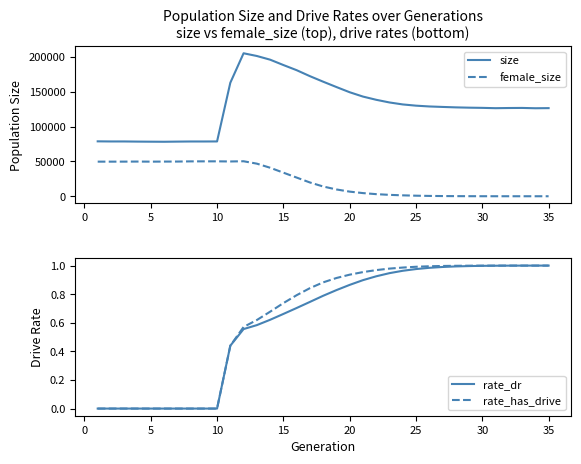

The value of rate_has_drive at 30 is 1.0. True or false?

True